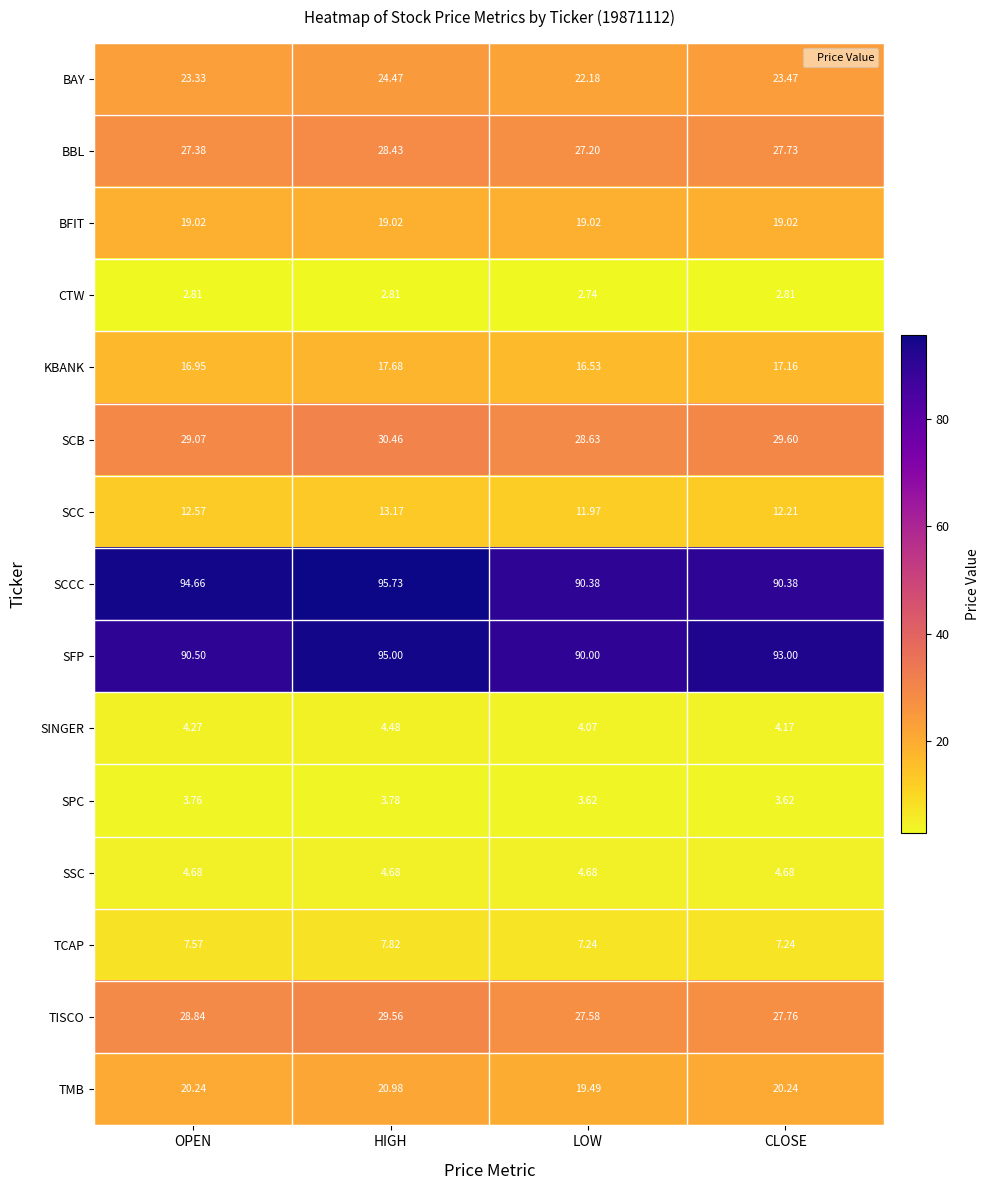

Where is BAY nearest to the value 23?

OPEN